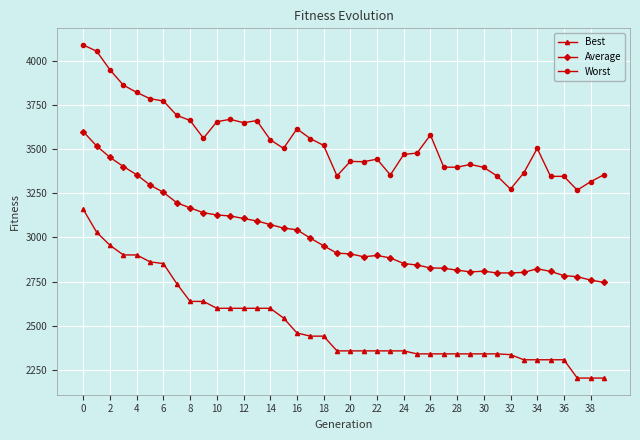

Rank the series by their maximum value, from lowest to highest.

Best, Average, Worst